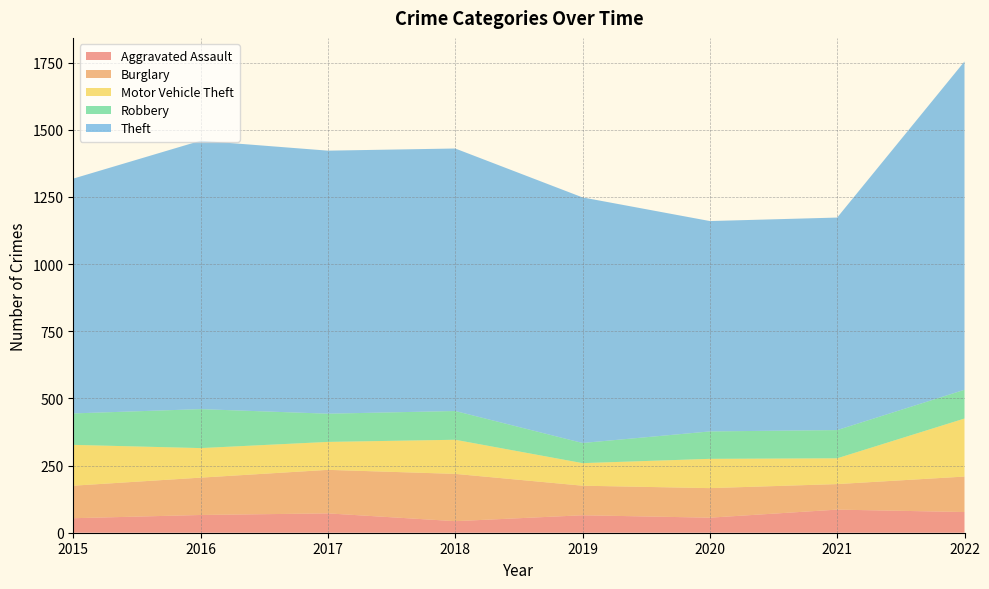

Reading right to left, list all the values displayed in this chart.

Aggravated Assault: 77	86	56	65	43	72	66	54
Burglary: 132	95	110	110	176	162	139	121
Motor Vehicle Theft: 216	96	109	84	127	104	110	152
Robbery: 107	105	102	75	107	105	145	117
Theft: 1222	791	783	914	977	979	999	874